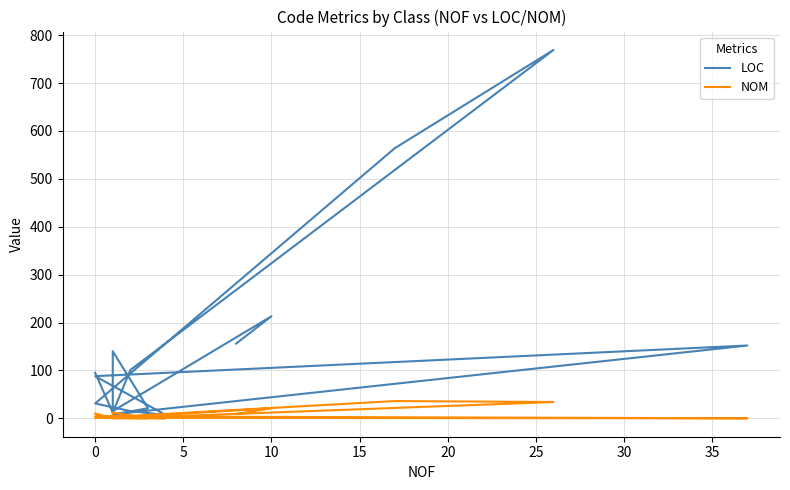

True or false: LOC and NOM intersect in this chart.

False